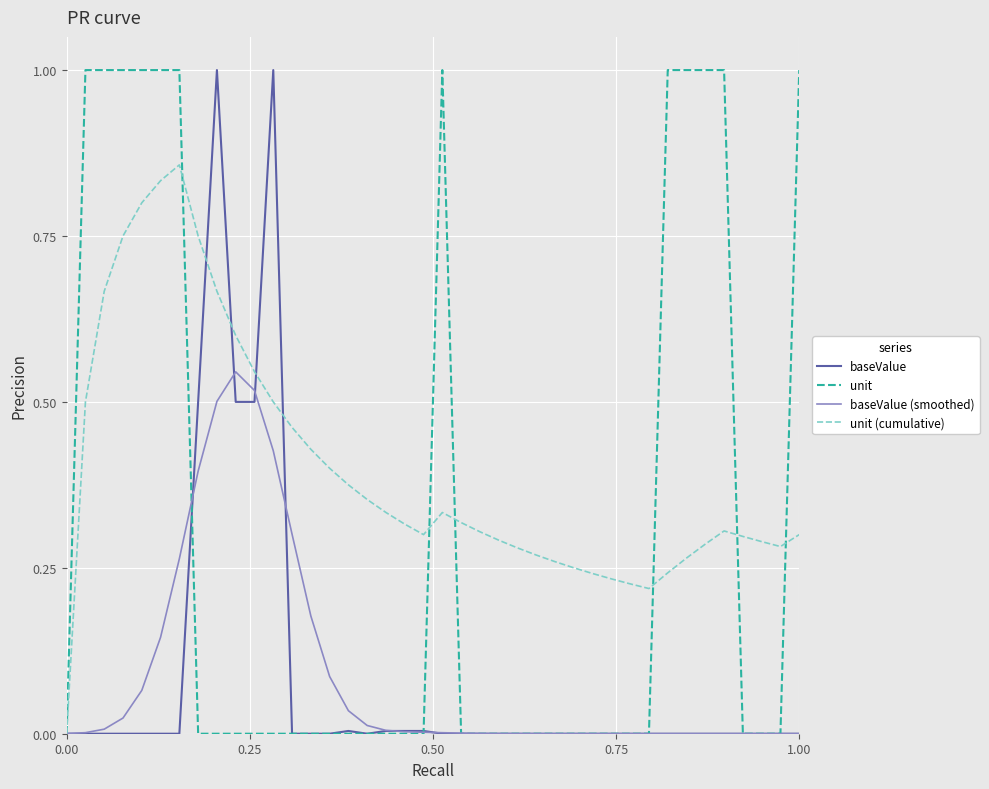

Which series has the largest total across all categories?

unit (cumulative)